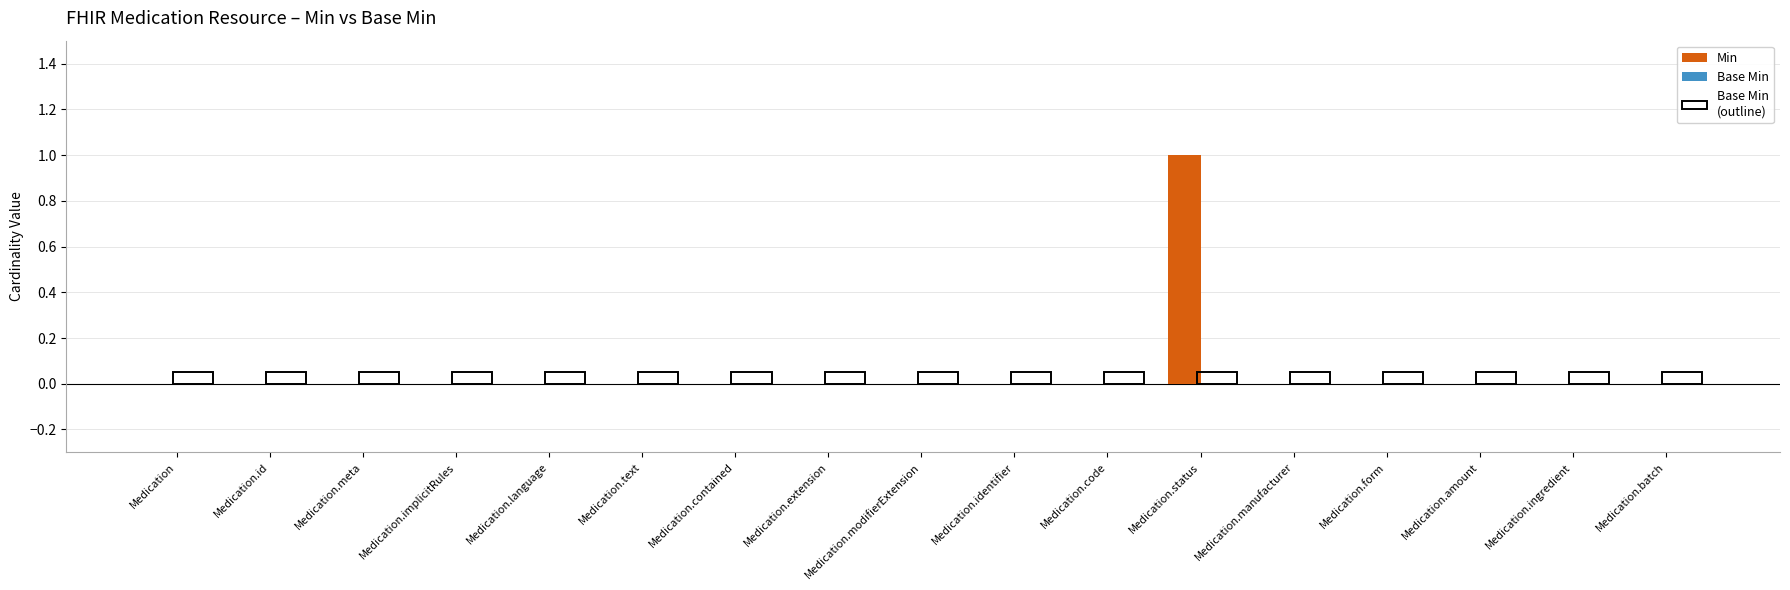

What is the label of the 11th bar from the right?

Medication.contained